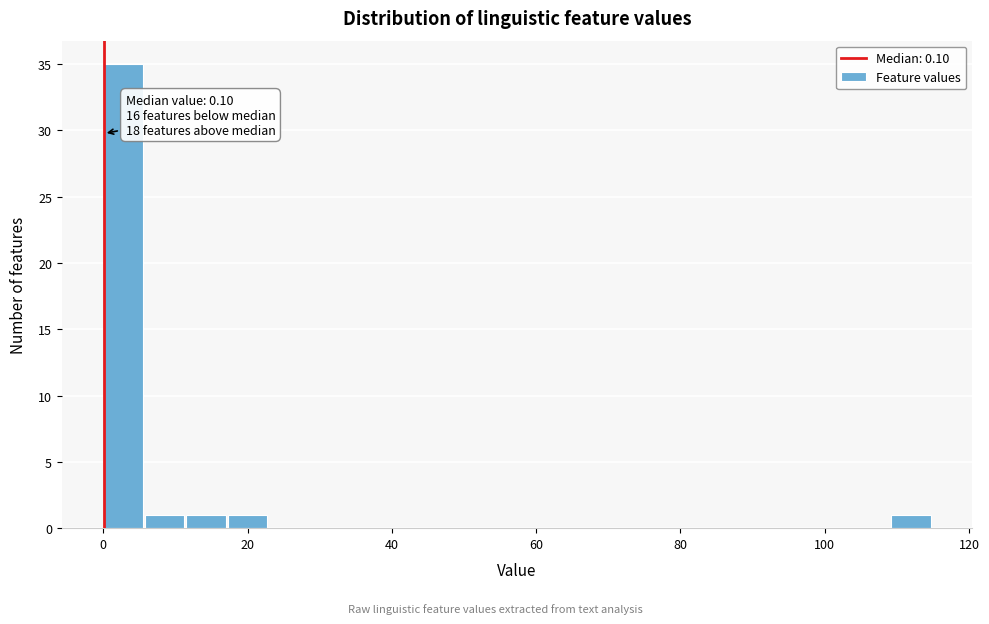

Around what value on the x-axis is the tallest bar? Give the approximate position of its centre, as read against the axis.

2